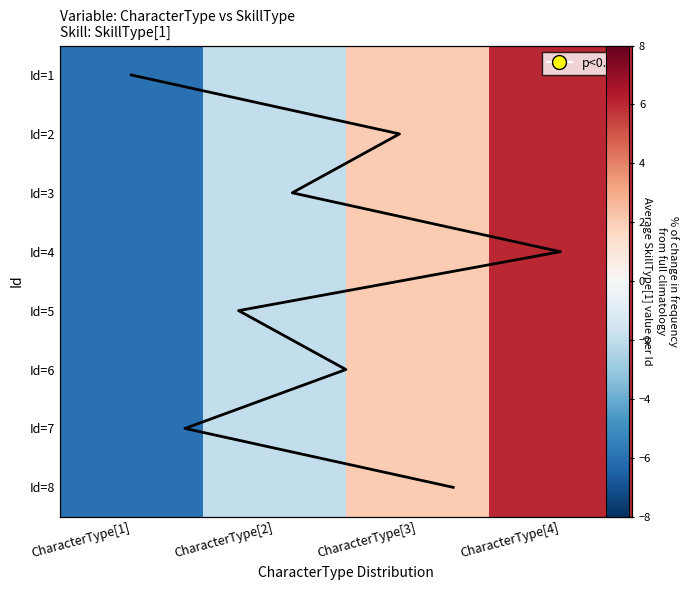

What is the maximum value for Id=2?

6